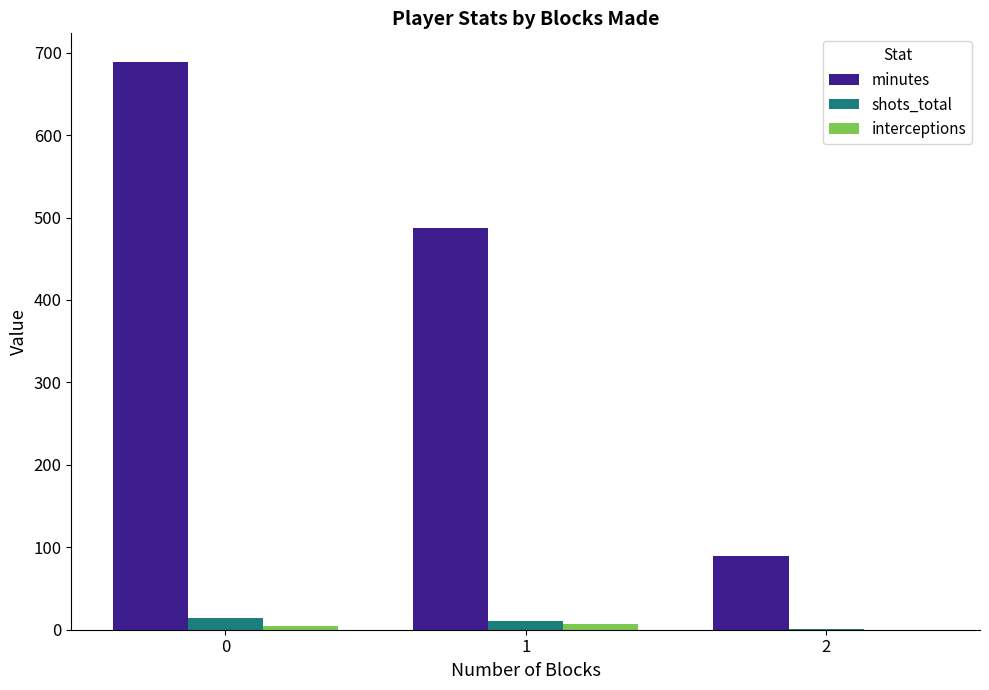

What is the highest value of the minutes series?

689